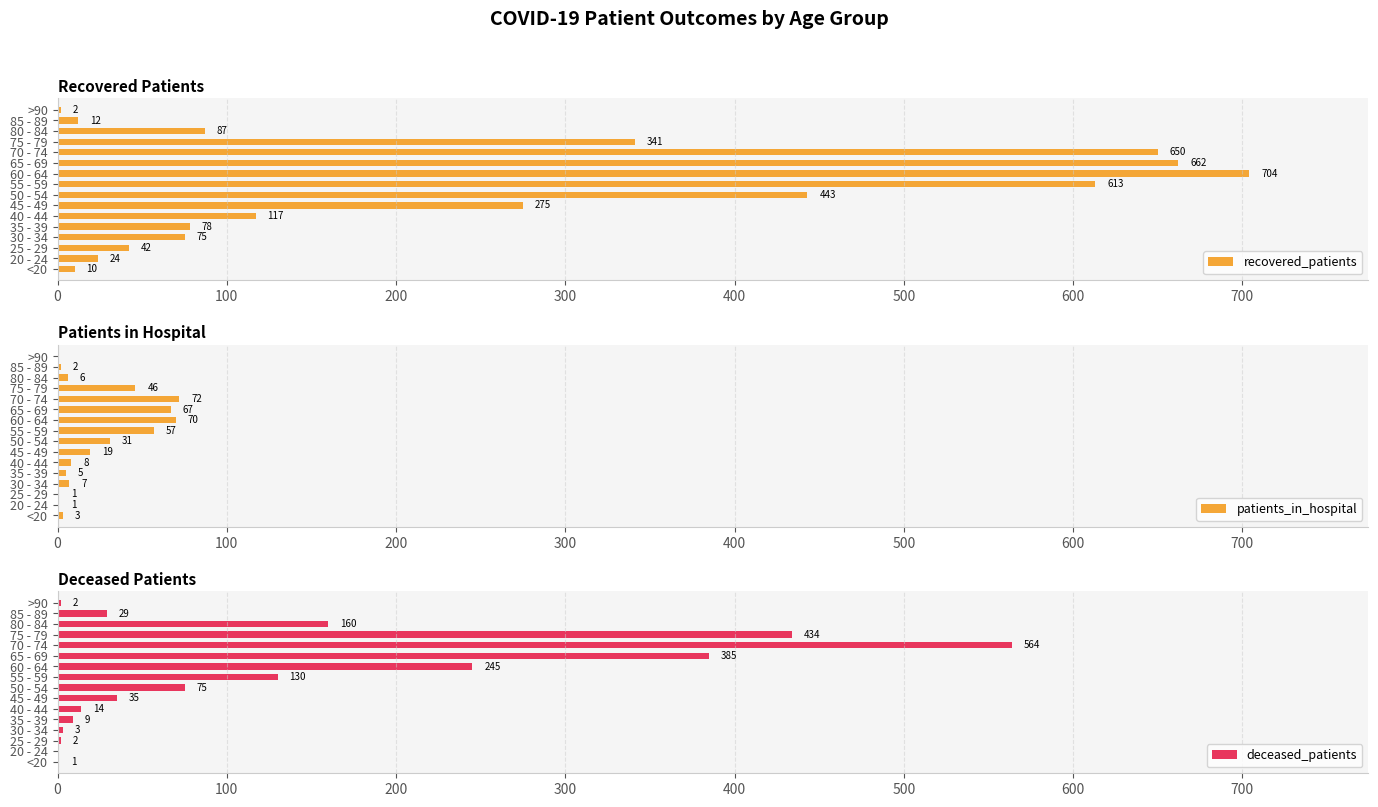

Which series has the widest spread of values?

recovered_patients